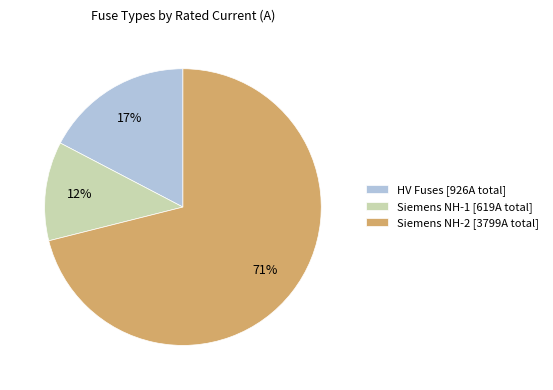

Does any single category account for the majority?

Yes